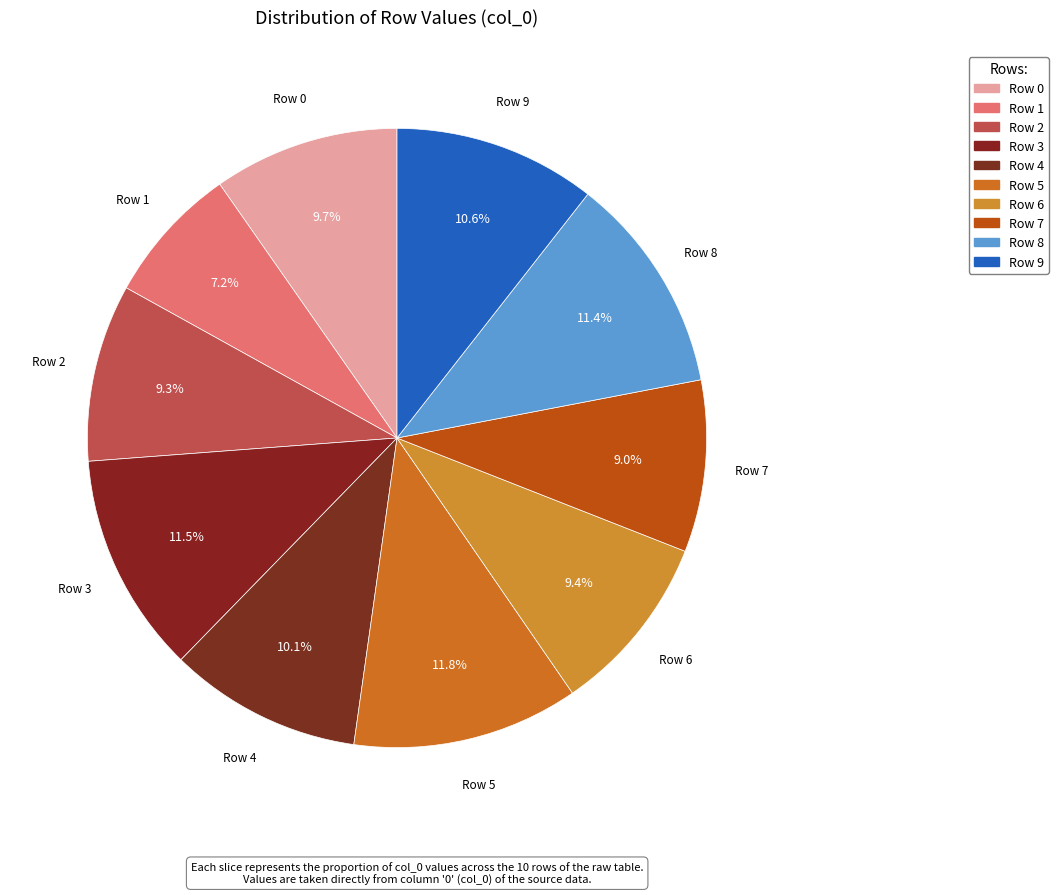

To the nearest percent, what percentage of the pie is Row 8?

11%